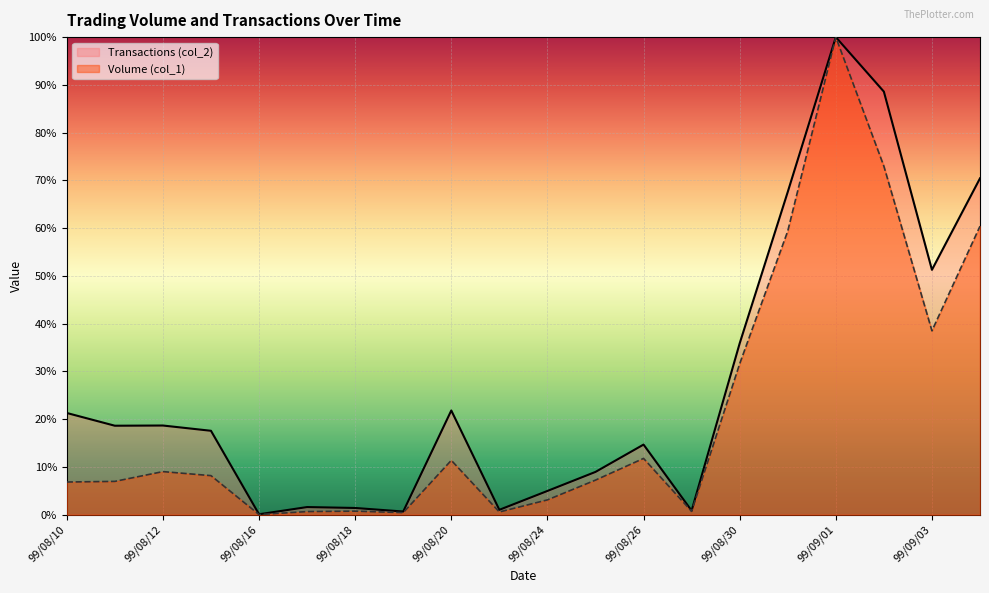

What are all the series names shown in the legend?

Transactions (col_2), Volume (col_1)